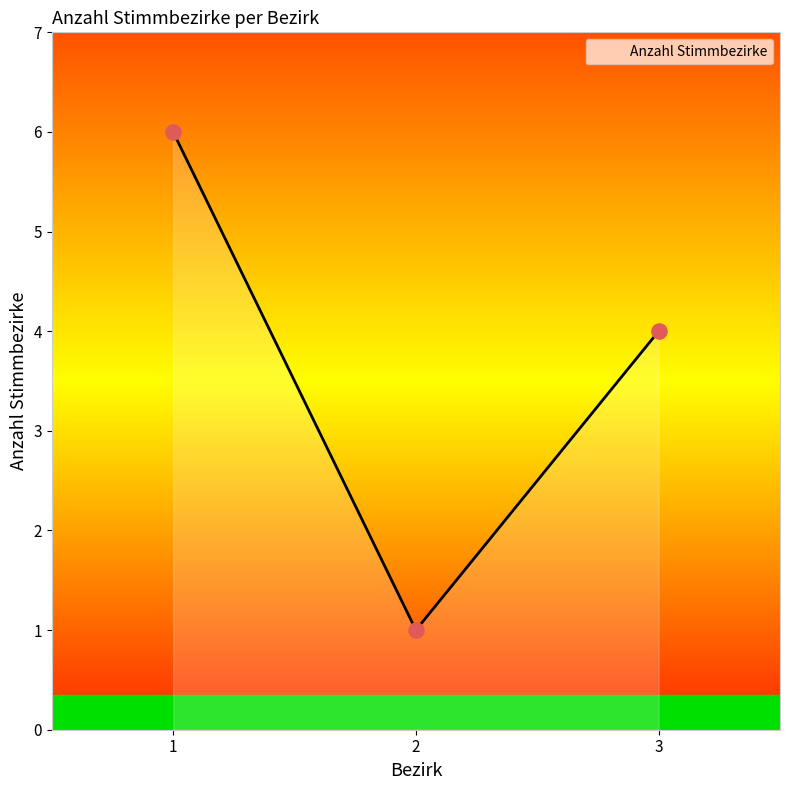

Between 2 and 1, which is larger?

1